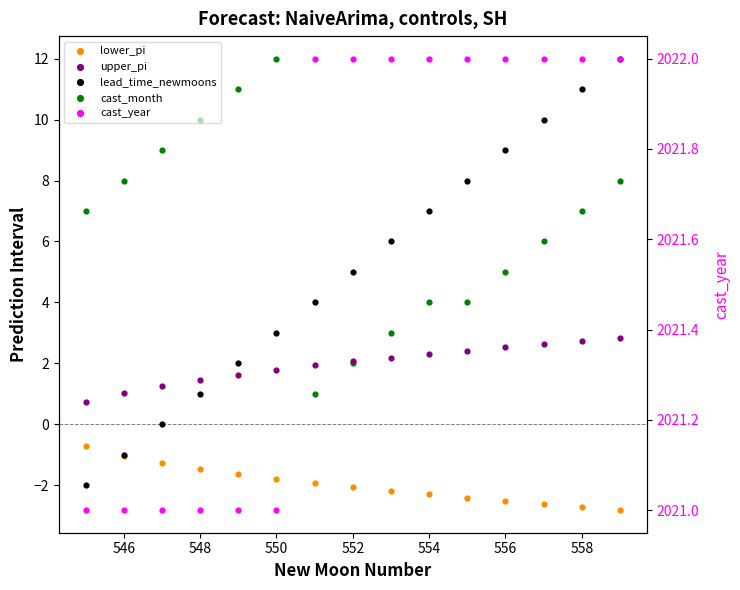

Is the value of upper_pi at 550 greater than the value of cast_month at 558?

No